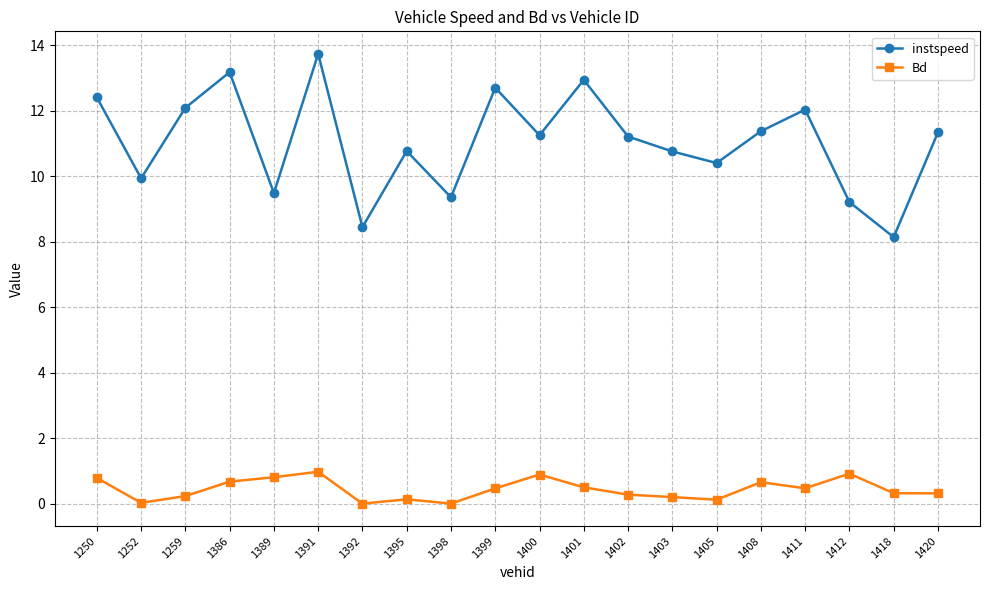

Rank the series at 1389 from lowest to highest value.

Bd, instspeed